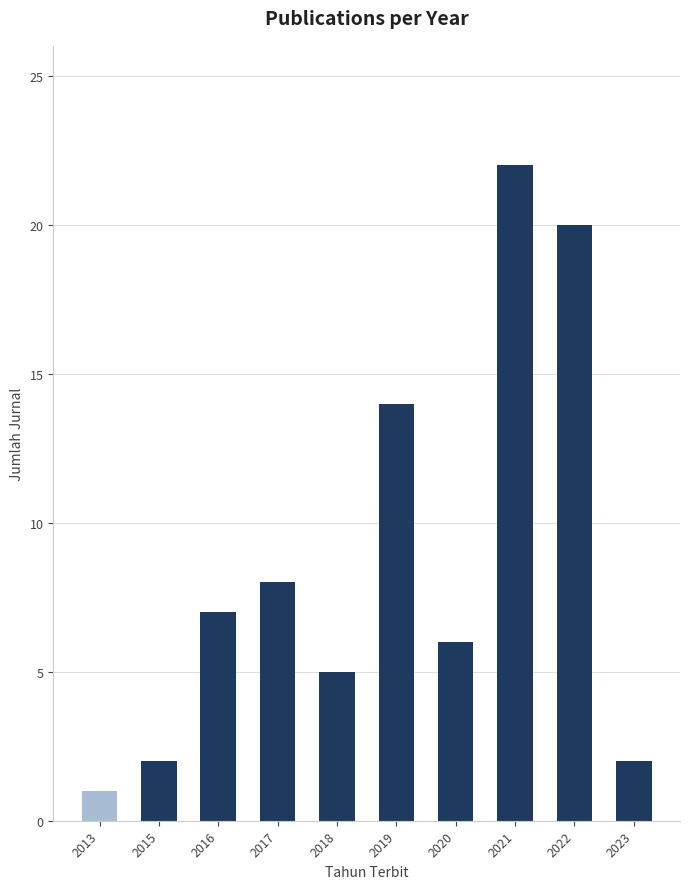

Reading left to right, what are all the values shown in this chart?

1	2	7	8	5	14	6	22	20	2